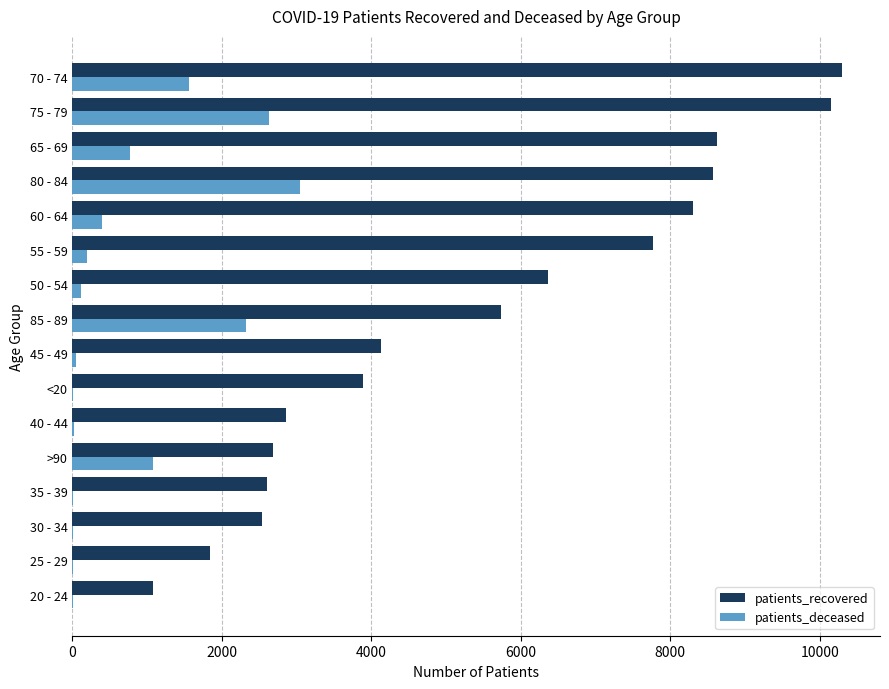

What is the sum of all patients_recovered values?

87431